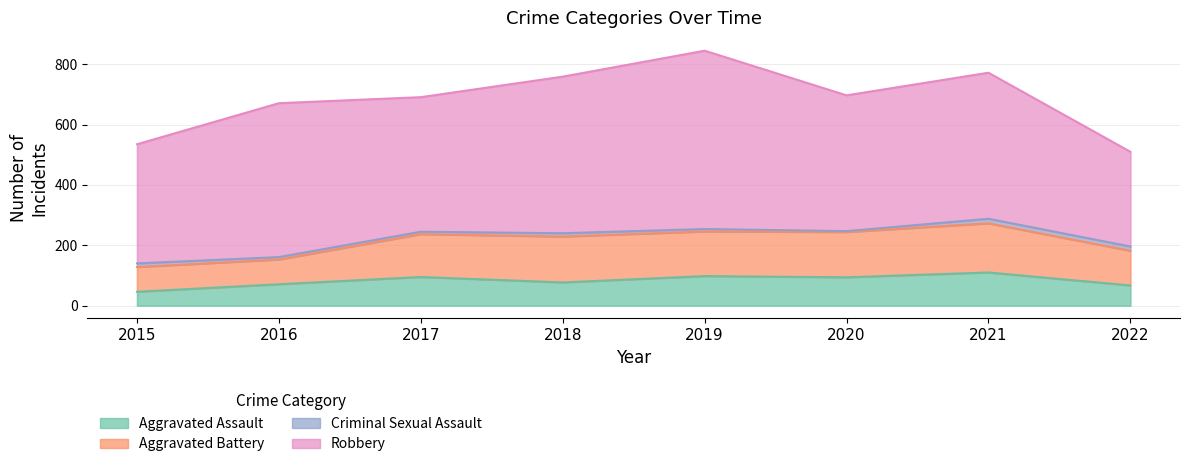

Which category has the highest value across all series?

2019